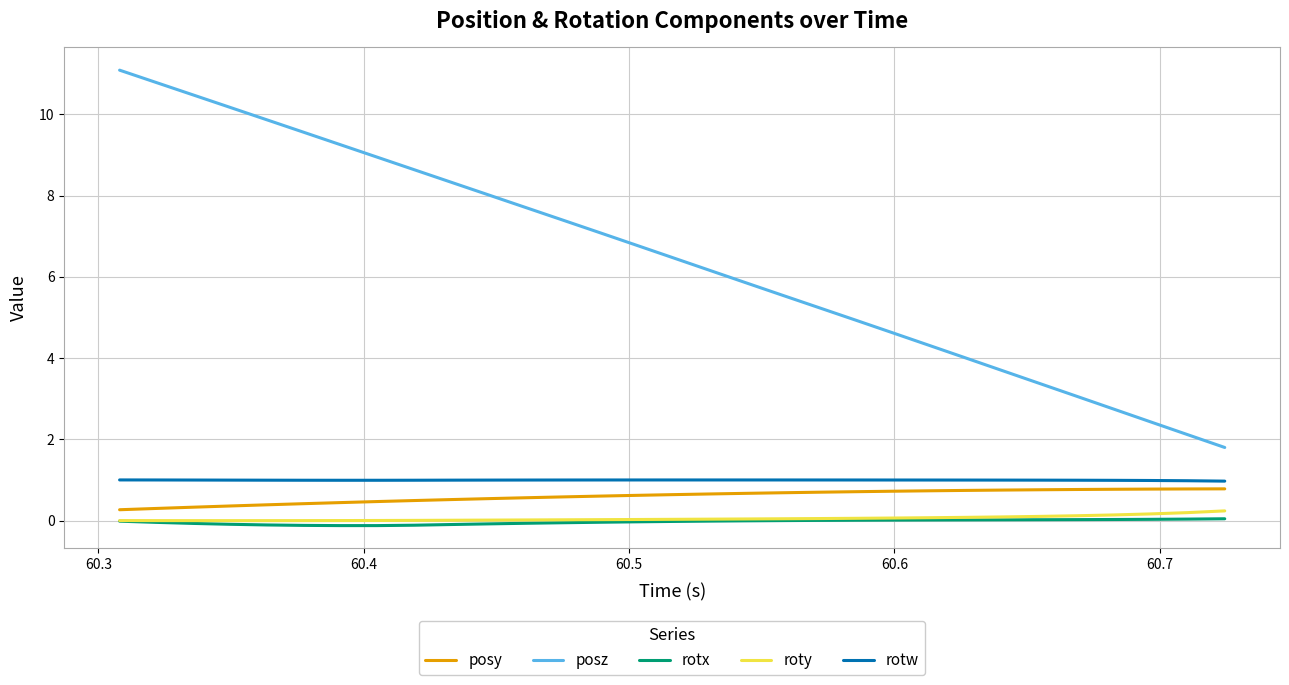

What is the average value of the posy series?

0.6